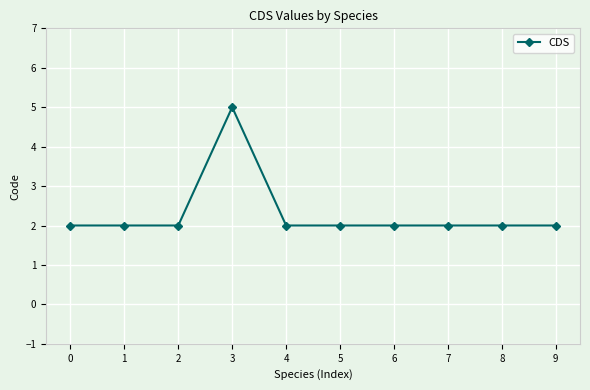

Is this an area chart (filled region under the line)?

No